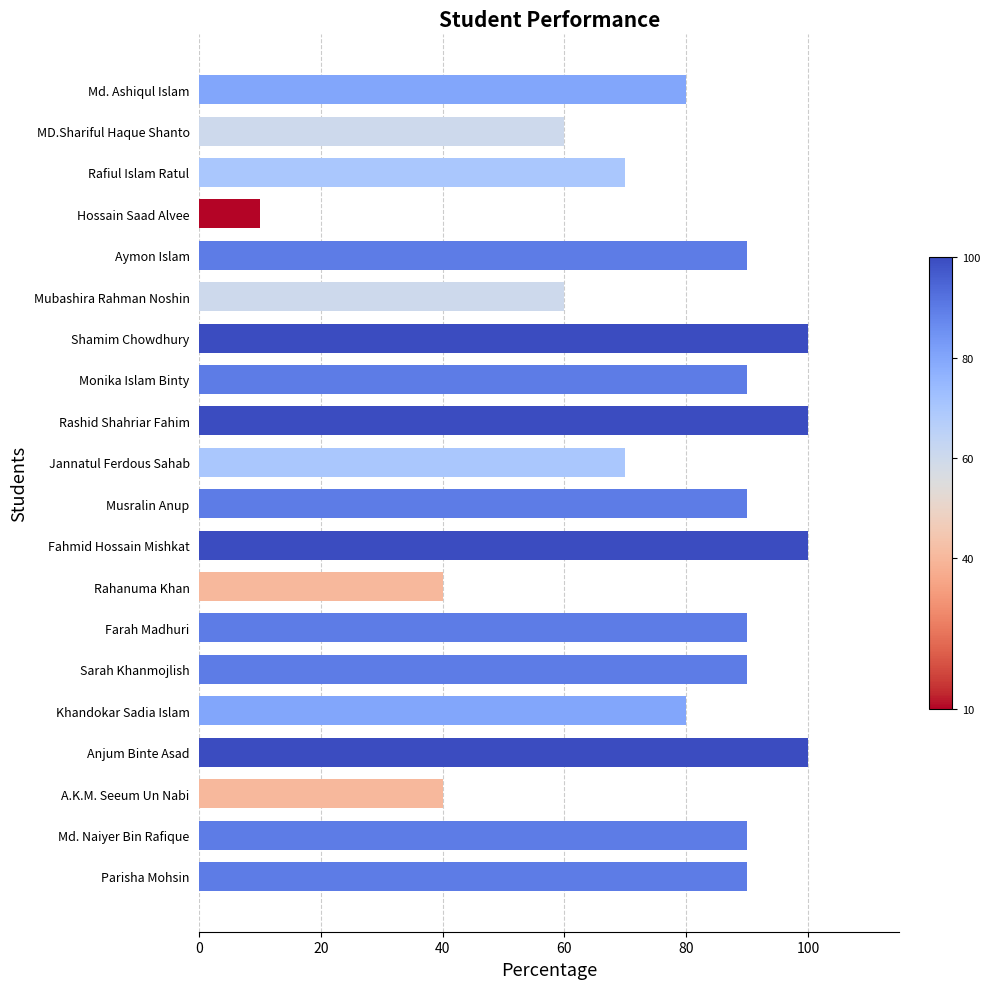

What is the sum of all values?

1540